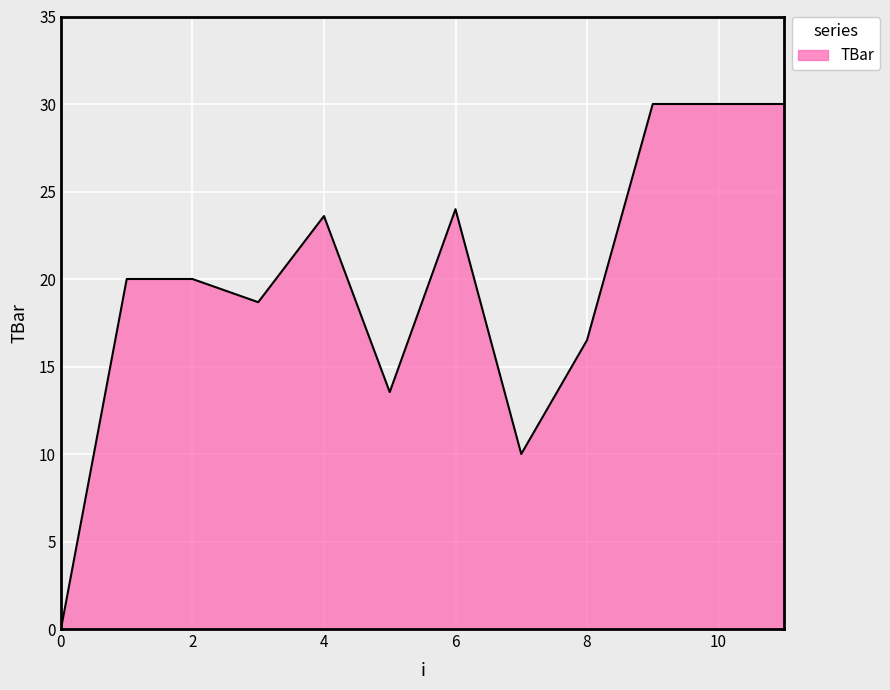

What is the greatest value displayed?

30.0